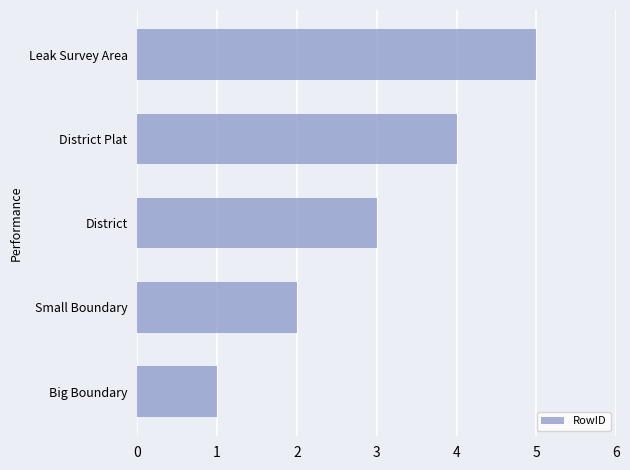

Rank the categories by value from lowest to highest.

Big Boundary, Small Boundary, District, District Plat, Leak Survey Area